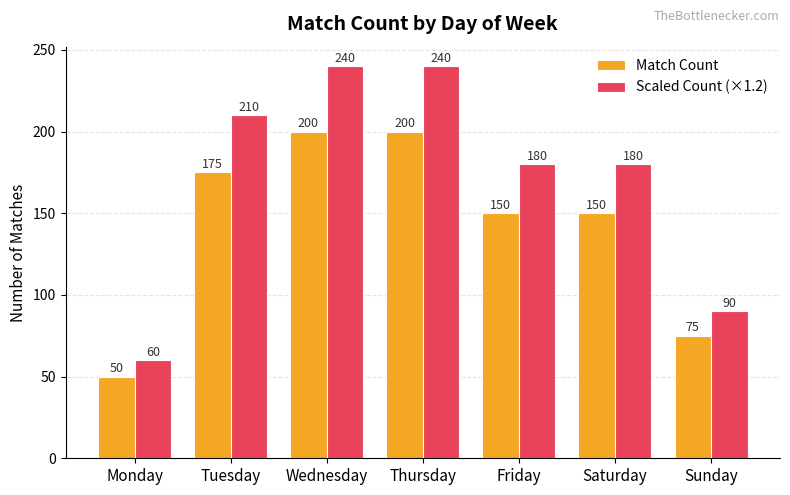

What is the approximate value of Scaled Count (×1.2) at Tuesday, to the nearest 5?

210